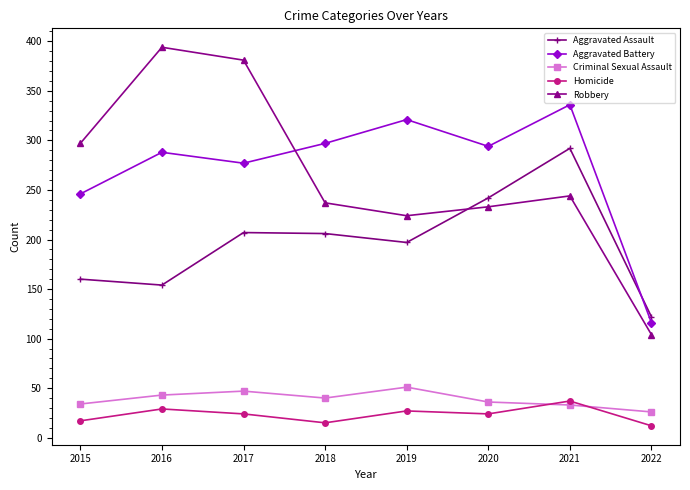

Between which two adjacent categories do Aggravated Battery and Aggravated Assault first intersect?

2021 and 2022